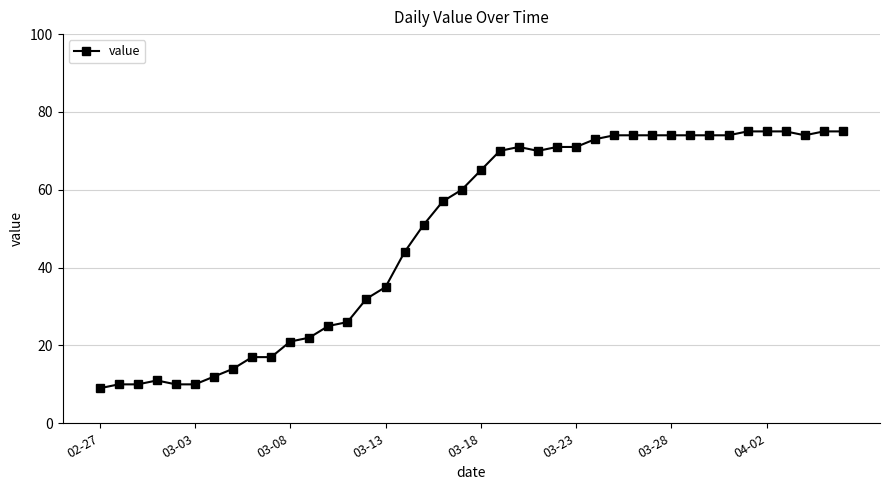

What is the maximum value shown in the chart?

75